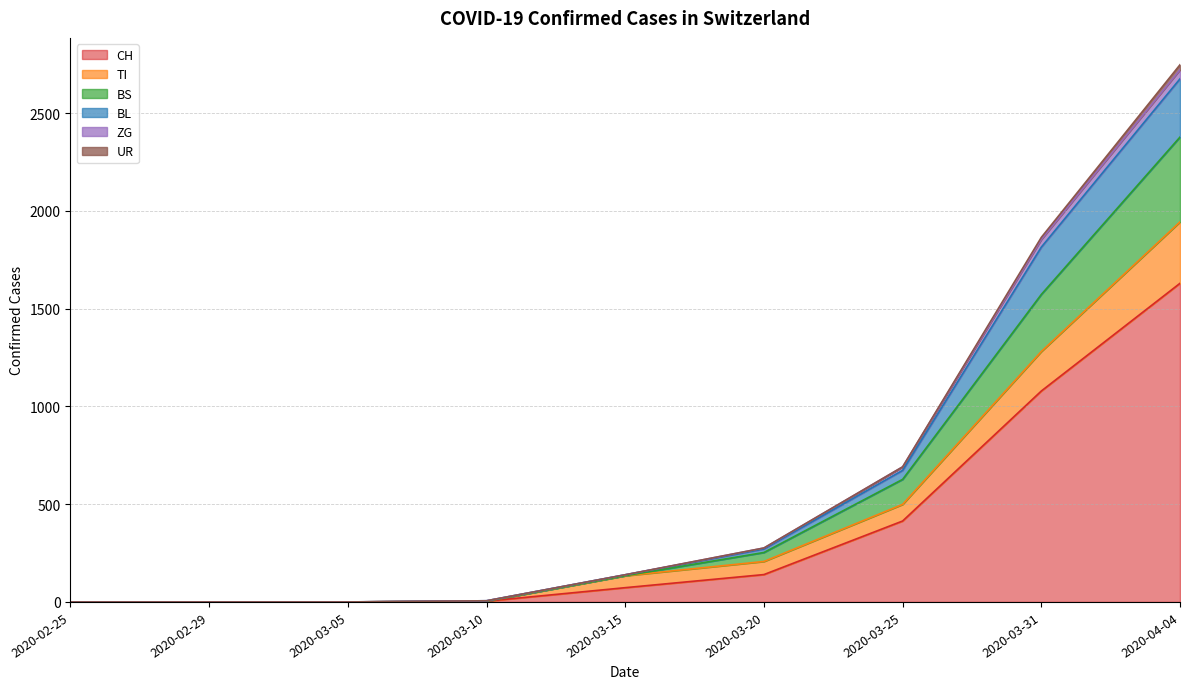

True or false: BL has more than 0 interior local peaks.

False